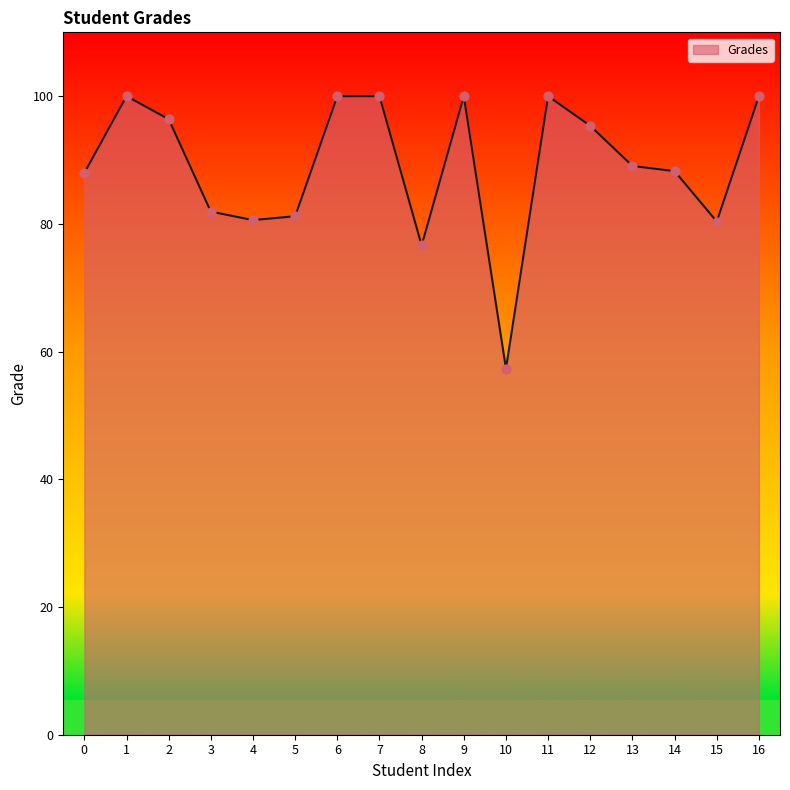

What is the ratio of the value at 13 to the value at 15?

1.1